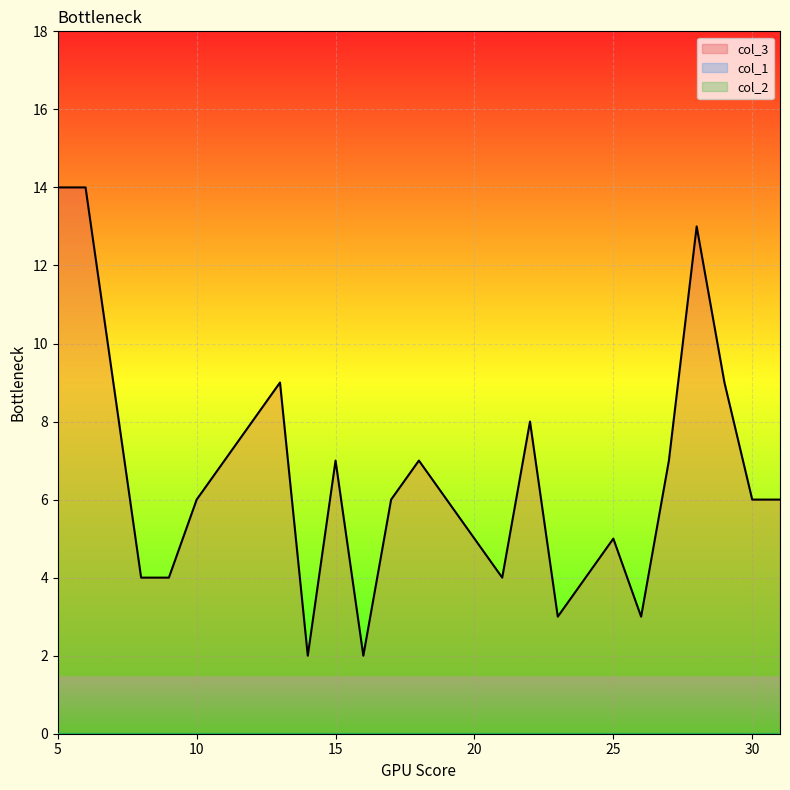

At which category does col_3 reach its first local valley?

14